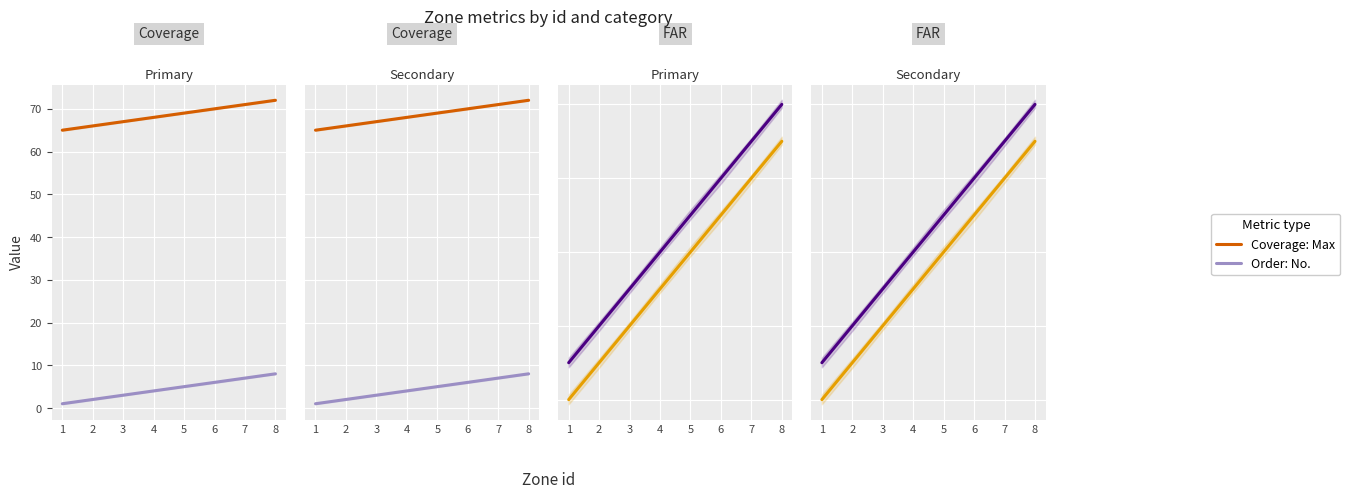

Where does the Order: No. series first go above 5?

6